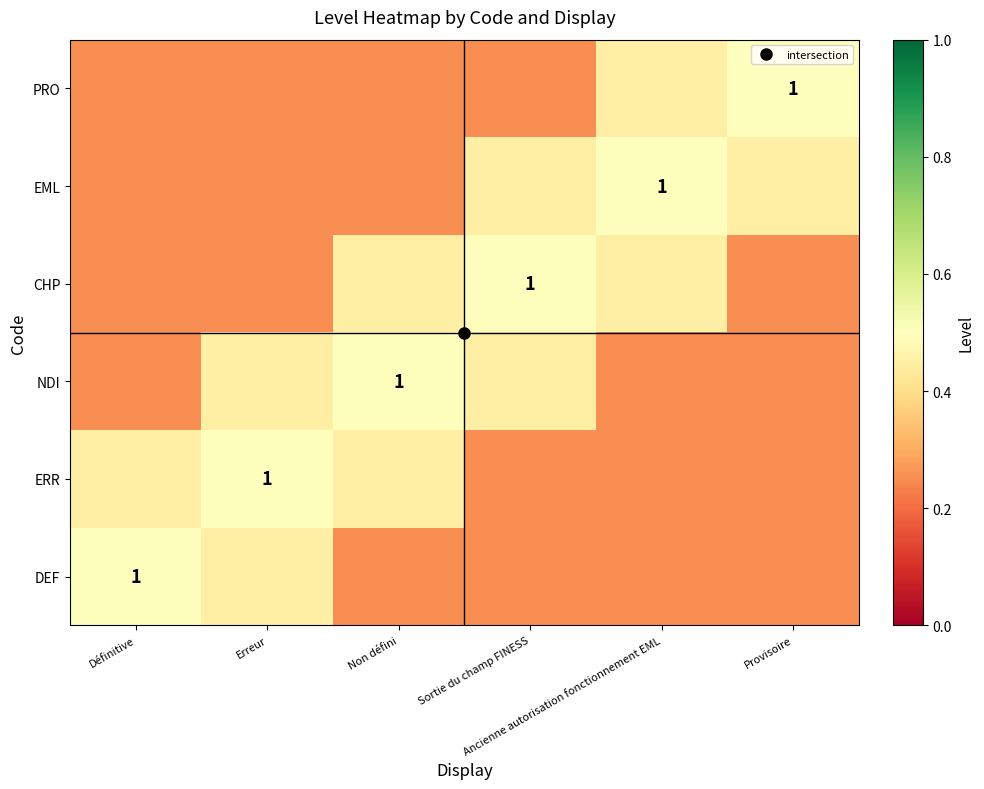

What is the total value across all series at Non défini?

2.1